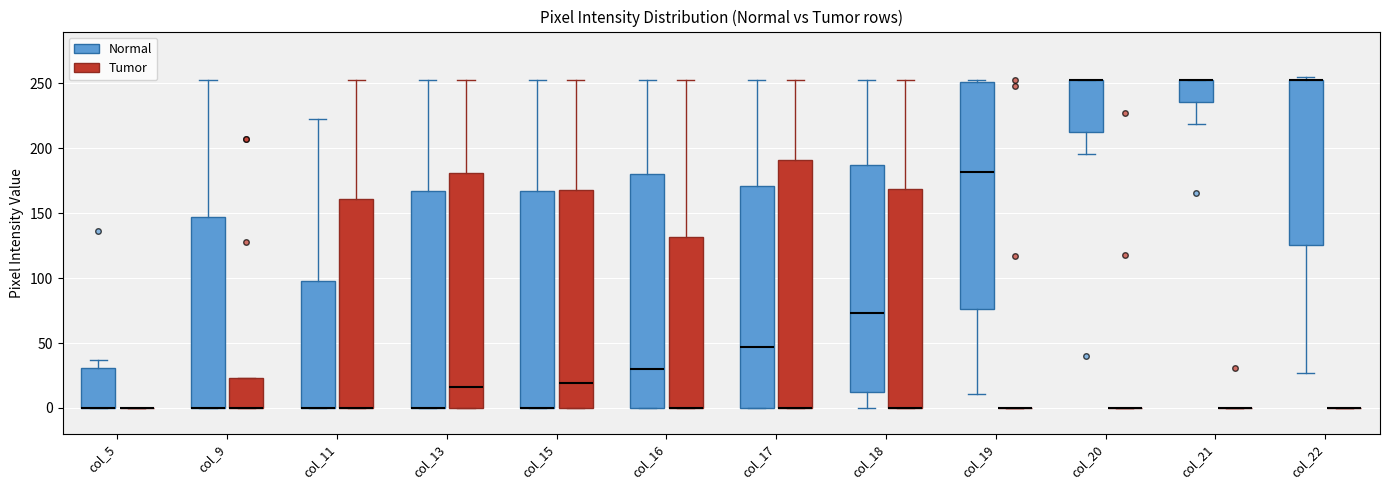

Reading left to right, read every box against the y-axis: the position of its median line, the range the box covers, and the ends of its whiskers. The values are not printed on the chart, so give them approximately, as read against the axis.

col_5 (Normal): median 0 (drawn on the box's lower edge), box 0 to 30, whiskers 0 to 35
col_5 (Tumor): box collapsed to a line at 0, whiskers 0 to 0
col_9 (Normal): median 0 (drawn on the box's lower edge), box 0 to 145, whiskers 0 to 255
col_9 (Tumor): median 0 (drawn on the box's lower edge), box 0 to 25, whiskers 0 to 25
col_11 (Normal): median 0 (drawn on the box's lower edge), box 0 to 100, whiskers 0 to 225
col_11 (Tumor): median 0 (drawn on the box's lower edge), box 0 to 160, whiskers 0 to 255
col_13 (Normal): median 0 (drawn on the box's lower edge), box 0 to 170, whiskers 0 to 255
col_13 (Tumor): median 15, box 0 to 180, whiskers 0 to 255
col_15 (Normal): median 0 (drawn on the box's lower edge), box 0 to 170, whiskers 0 to 255
col_15 (Tumor): median 20, box 0 to 170, whiskers 0 to 255
col_16 (Normal): median 30, box 0 to 180, whiskers 0 to 255
col_16 (Tumor): median 0 (drawn on the box's lower edge), box 0 to 130, whiskers 0 to 255
col_17 (Normal): median 45, box 0 to 170, whiskers 0 to 255
col_17 (Tumor): median 0 (drawn on the box's lower edge), box 0 to 190, whiskers 0 to 255
col_18 (Normal): median 75, box 10 to 190, whiskers 0 to 255
col_18 (Tumor): median 0 (drawn on the box's lower edge), box 0 to 170, whiskers 0 to 255
col_19 (Normal): median 180, box 75 to 250, whiskers 10 to 255
col_19 (Tumor): box collapsed to a line at 0, whiskers 0 to 0
col_20 (Normal): median 255 (drawn on the box's upper edge), box 215 to 255, whiskers 195 to 255
col_20 (Tumor): box collapsed to a line at 0, whiskers 0 to 0
col_21 (Normal): median 255 (drawn on the box's upper edge), box 235 to 255, whiskers 220 to 255
col_21 (Tumor): box collapsed to a line at 0, whiskers 0 to 0
col_22 (Normal): median 255 (drawn on the box's upper edge), box 125 to 255, whiskers 25 to 255 (just above the box's upper edge)
col_22 (Tumor): box collapsed to a line at 0, whiskers 0 to 0